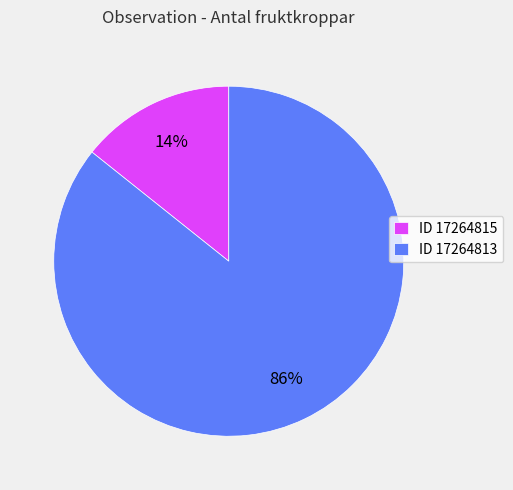

Rank the categories by value from lowest to highest.

ID 17264815, ID 17264813